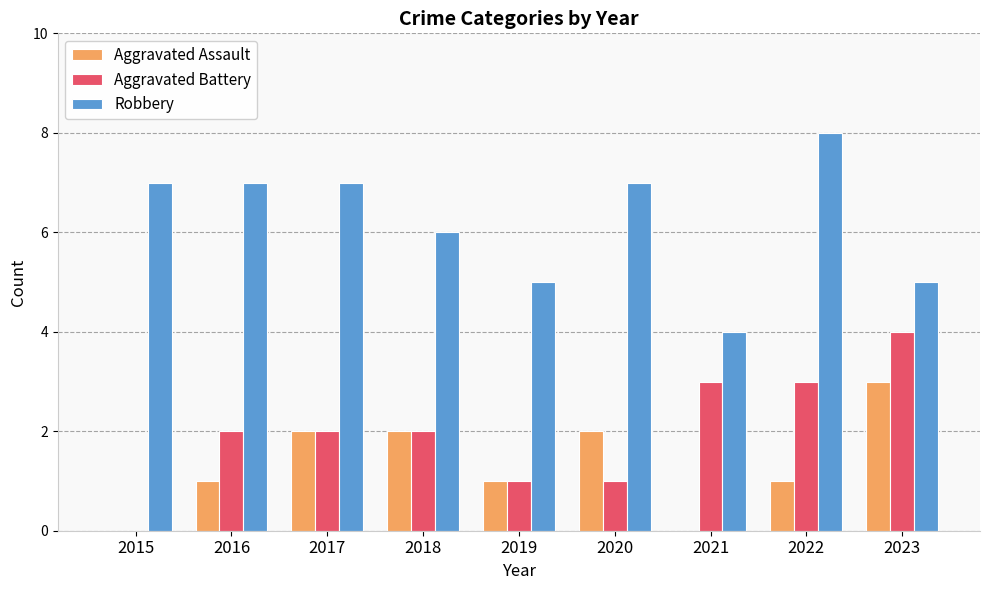

Reading left to right, what are all the values shown in this chart?

Aggravated Assault: 0	1	2	2	1	2	0	1	3
Aggravated Battery: 0	2	2	2	1	1	3	3	4
Robbery: 7	7	7	6	5	7	4	8	5